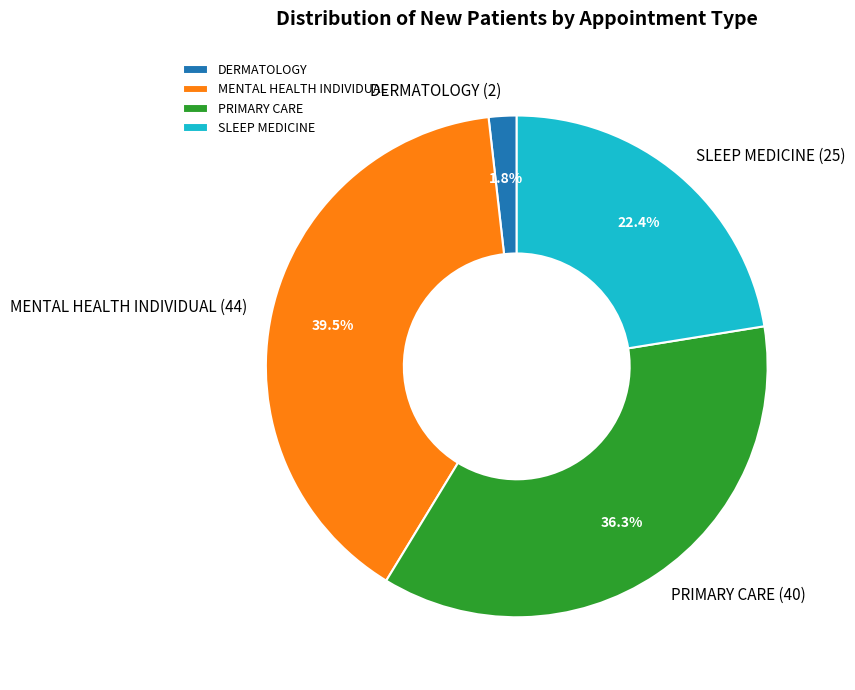

How many slices are in this pie chart?

4